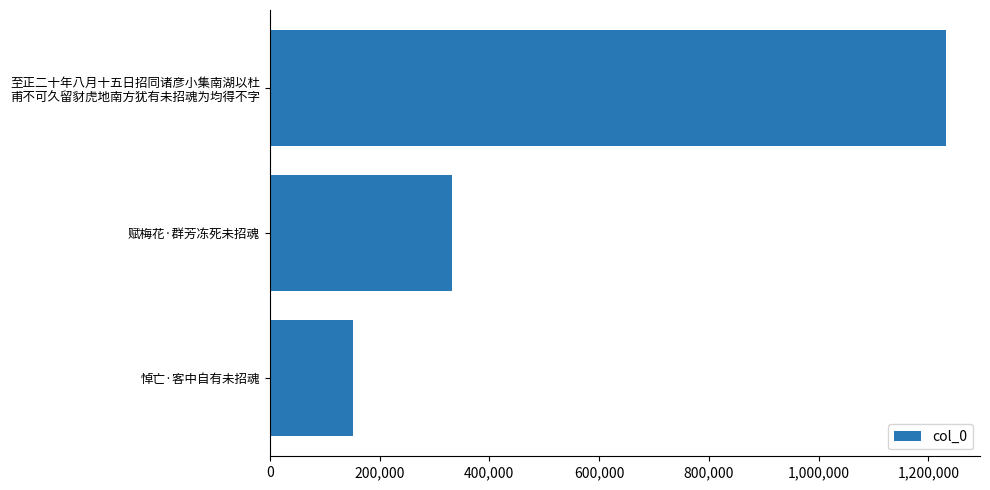

What is the sum of all values?

1715935